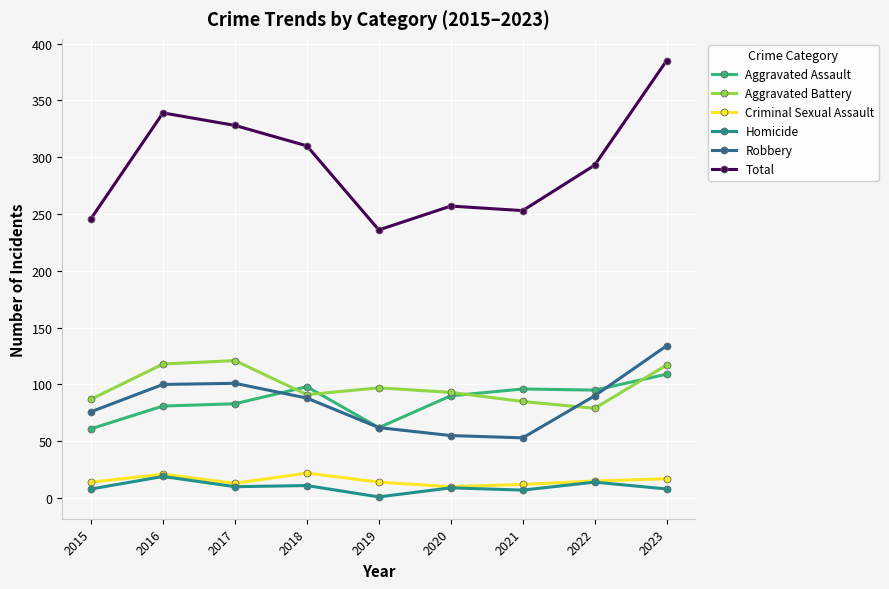

What is the value of the Criminal Sexual Assault point at the 8th from the left?

15